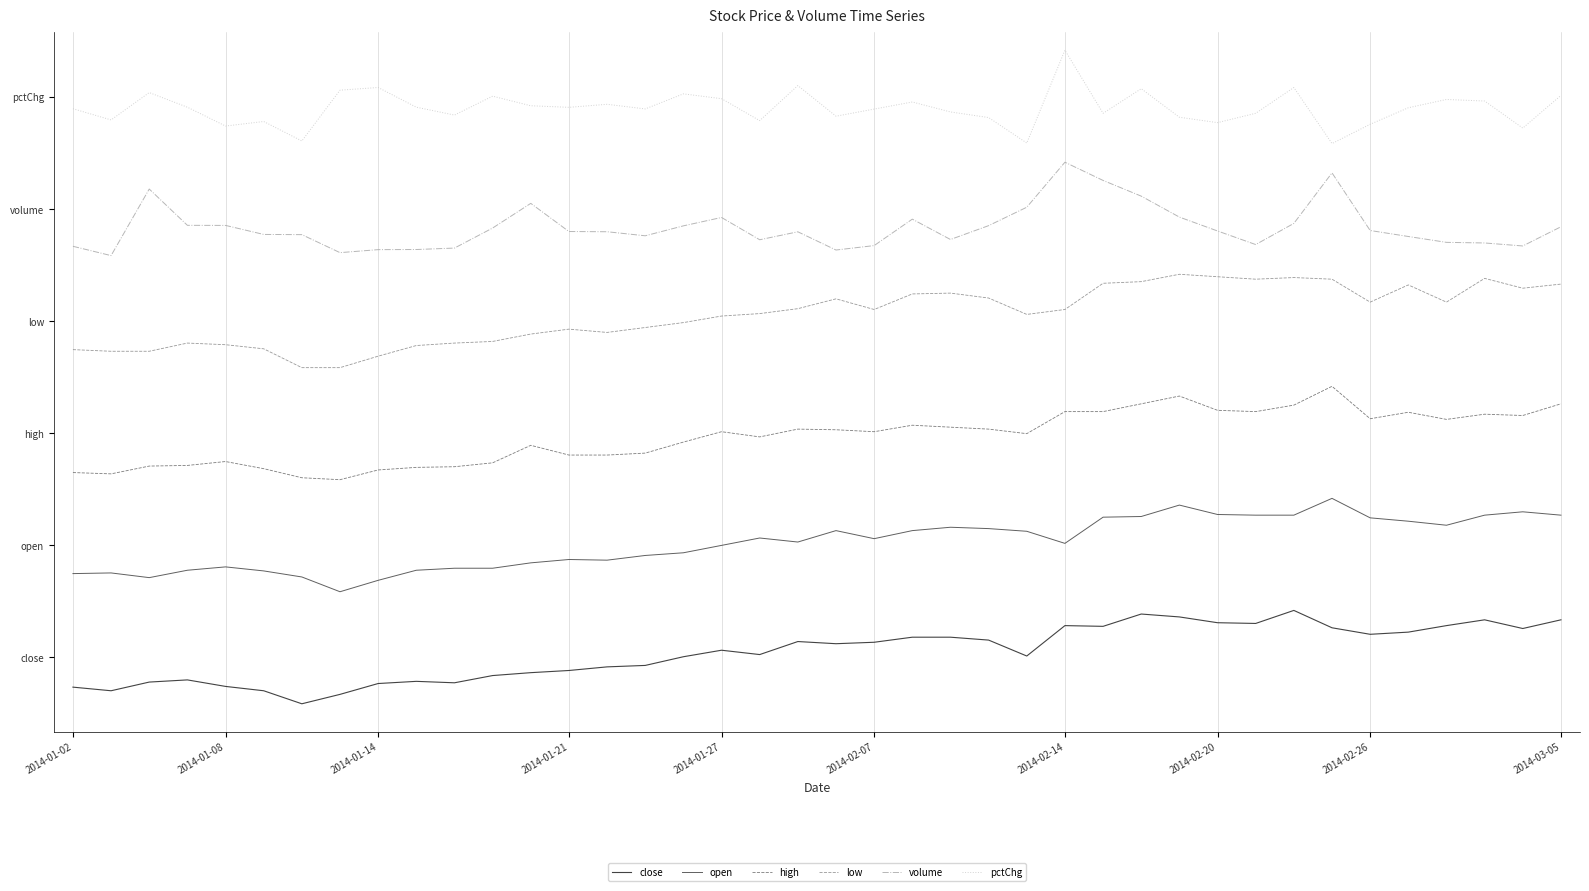

In close, how many points are lower than both neighbors (excluding endpoints)?

10